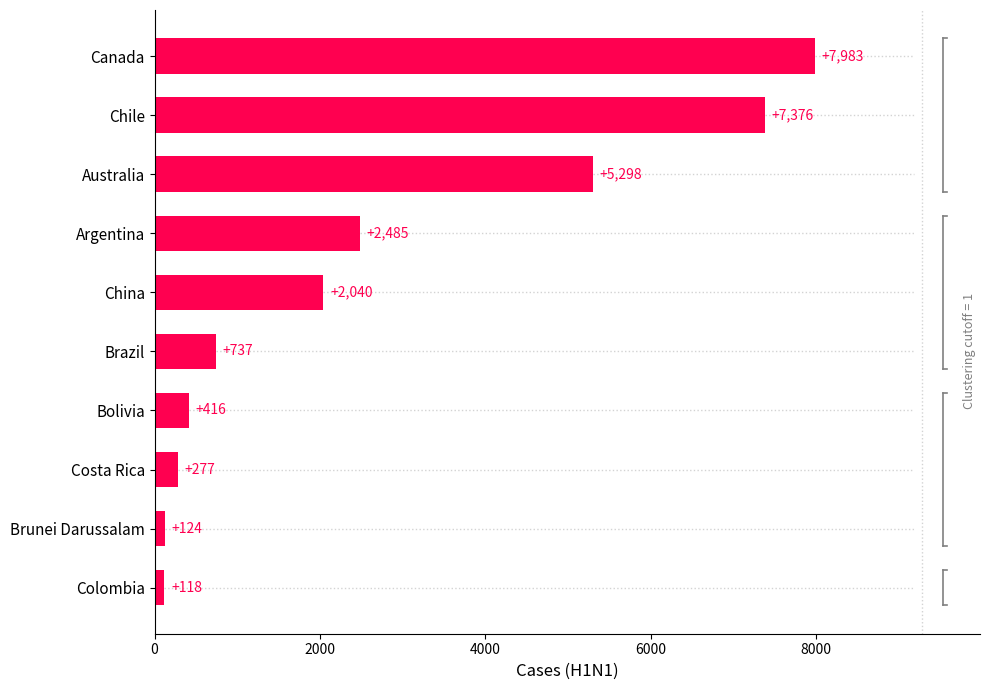

What is the ratio of the value at Canada to the value at Colombia?

67.7